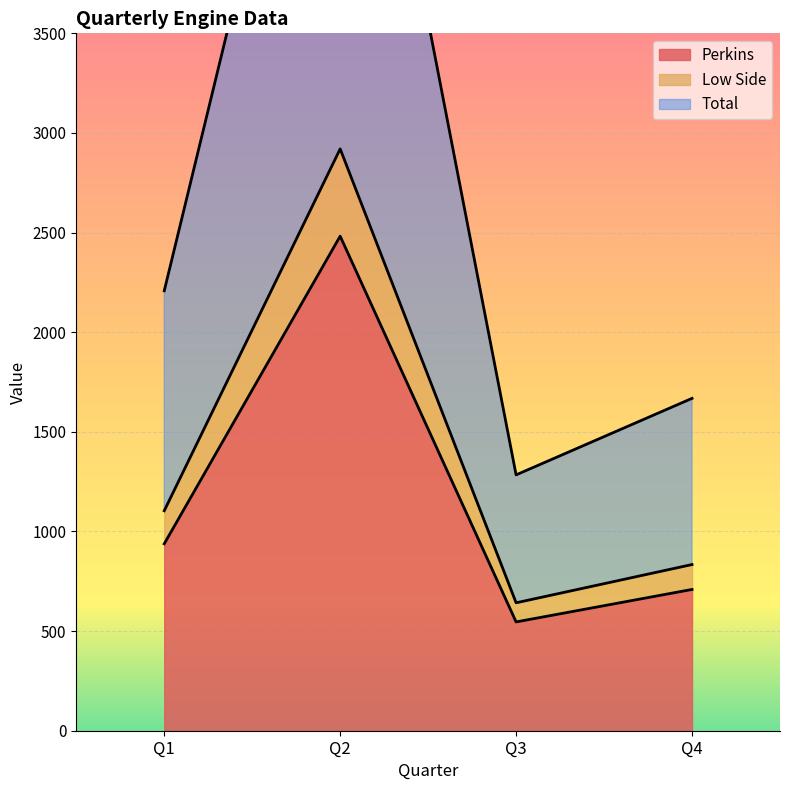

Where is Perkins nearest to the value 1514?

Q1